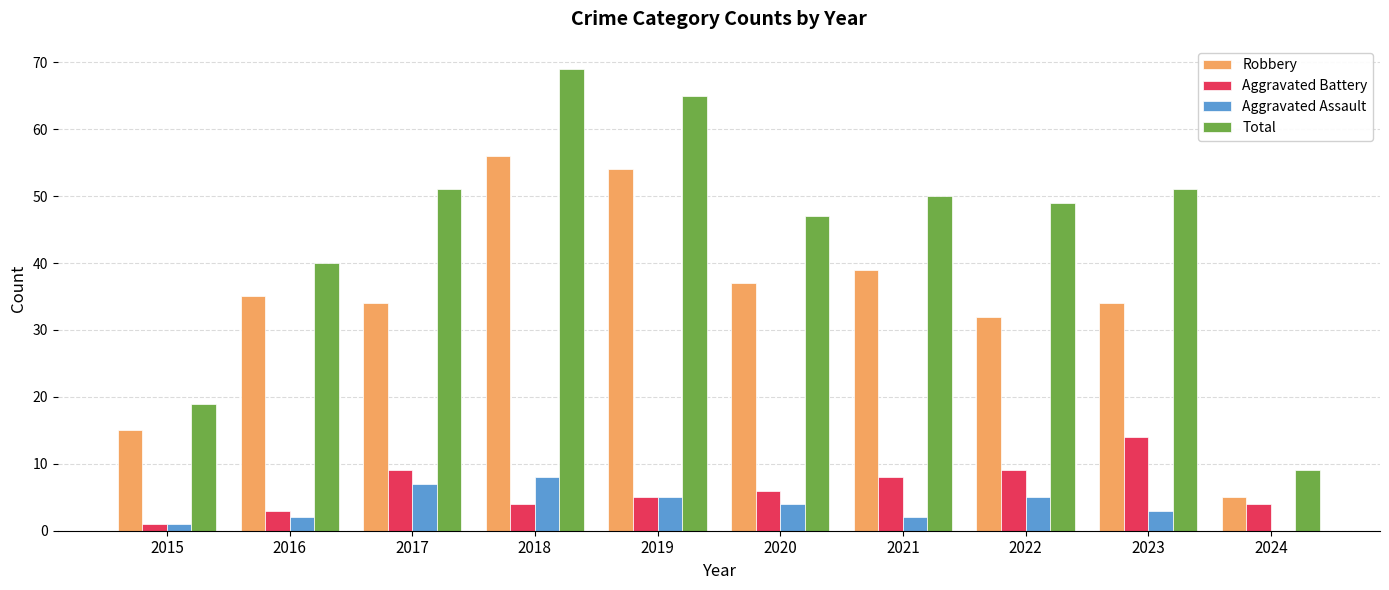

Reading right to left, extract all data points from this chart.

Robbery: 5	34	32	39	37	54	56	34	35	15
Aggravated Battery: 4	14	9	8	6	5	4	9	3	1
Aggravated Assault: 0	3	5	2	4	5	8	7	2	1
Total: 9	51	49	50	47	65	69	51	40	19